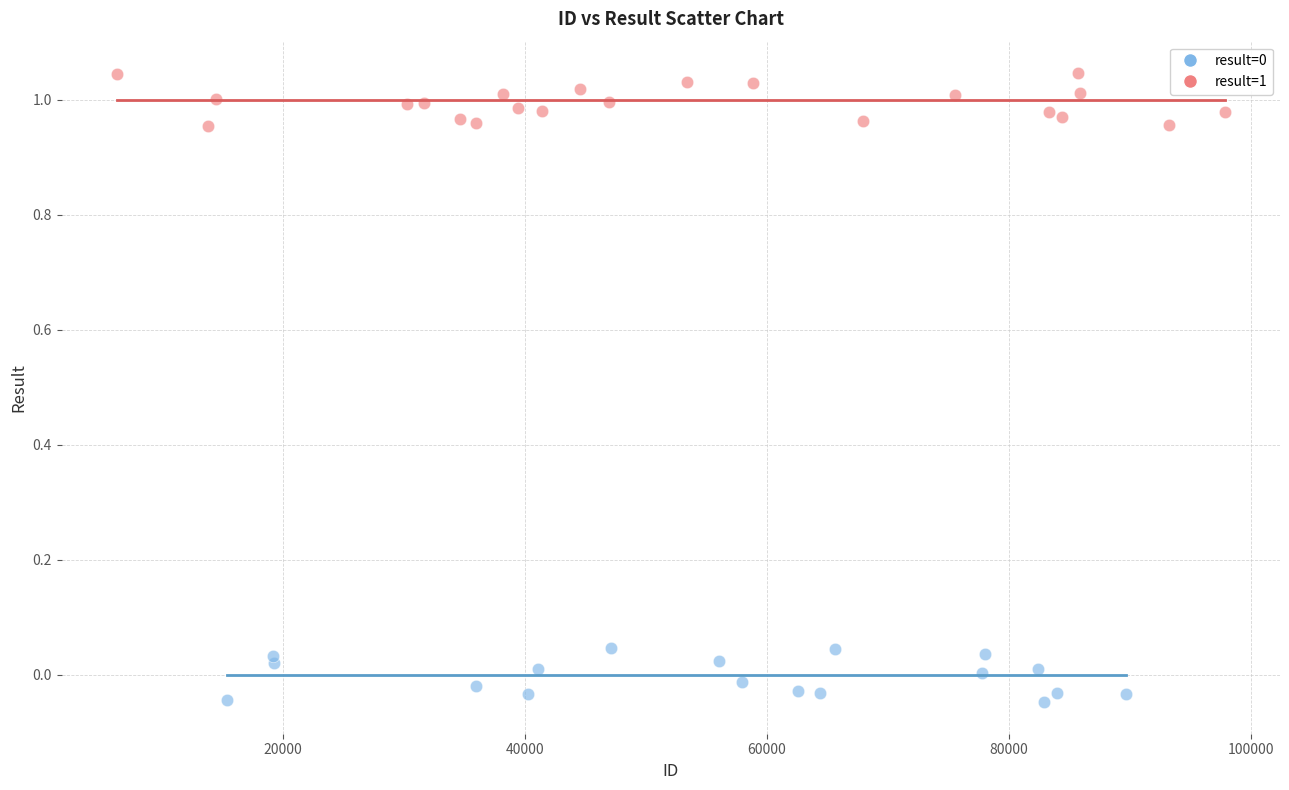

Which series reaches the maximum Y coordinate?

result=1